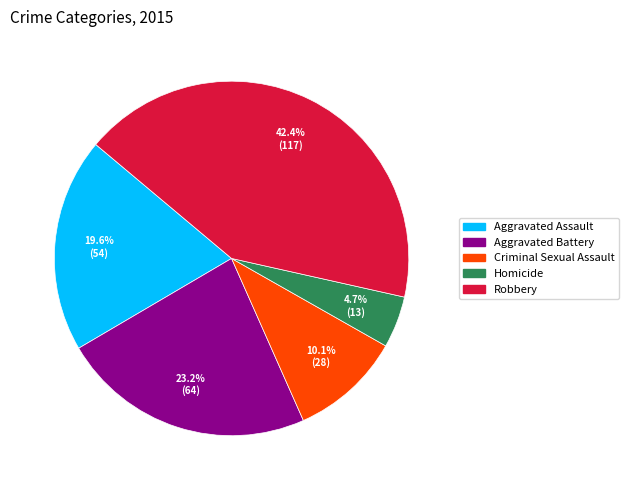

Which slice is the smallest?

Homicide